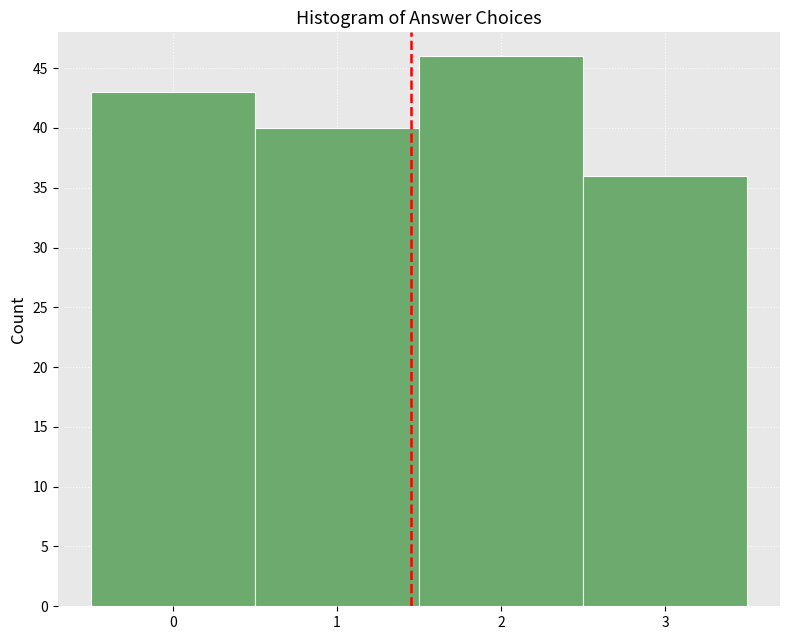

Reading left to right, list every bar in this chart as the range it spans on the x-axis followed by its height. The values are not printed on the chart, so give them approximately, as read against the axis.

-0.5 to 0.5: 43
0.5 to 1.5: 40
1.5 to 2.5: 46
2.5 to 3.5: 36